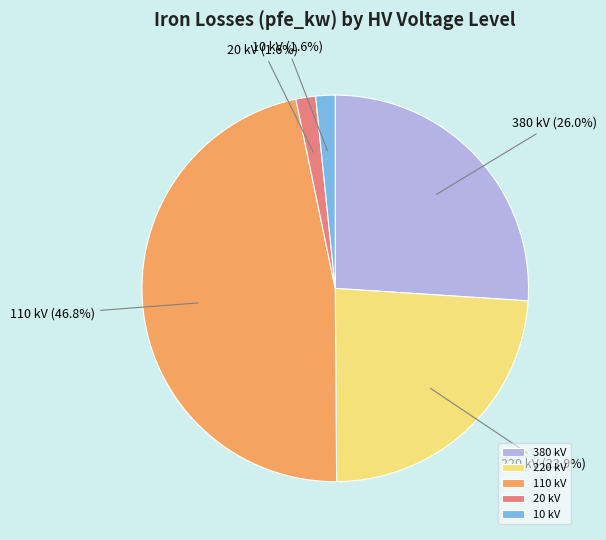

Between 10 kV and 220 kV, which is larger?

220 kV